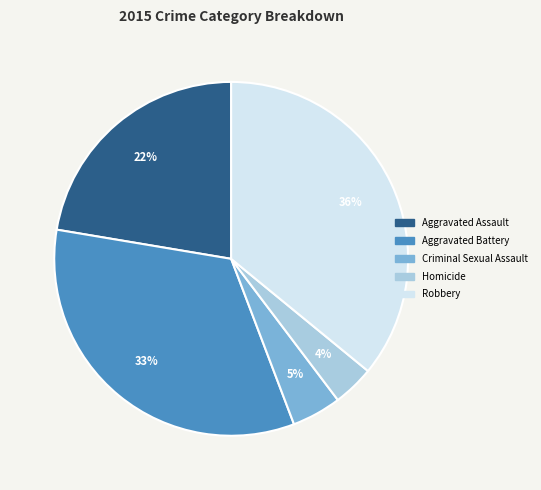

Count the number of slices in the pie.

5